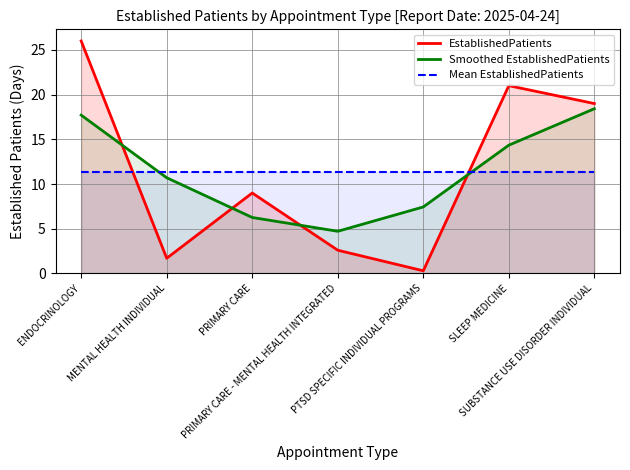

Where does the EstablishedPatients series first go above 9?

ENDOCRINOLOGY